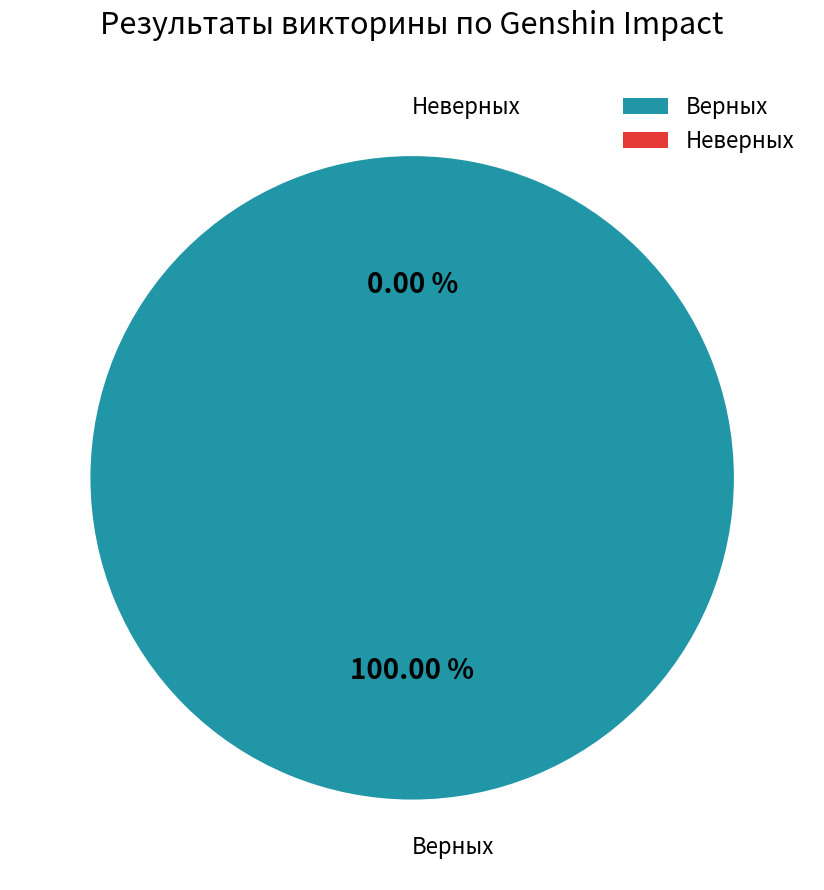

Which category accounts for the majority?

Верных